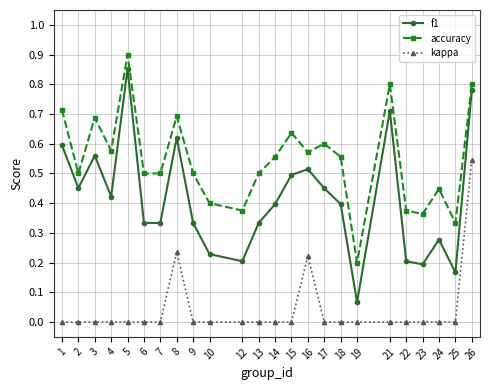

Does the chart have visible grid lines?

Yes